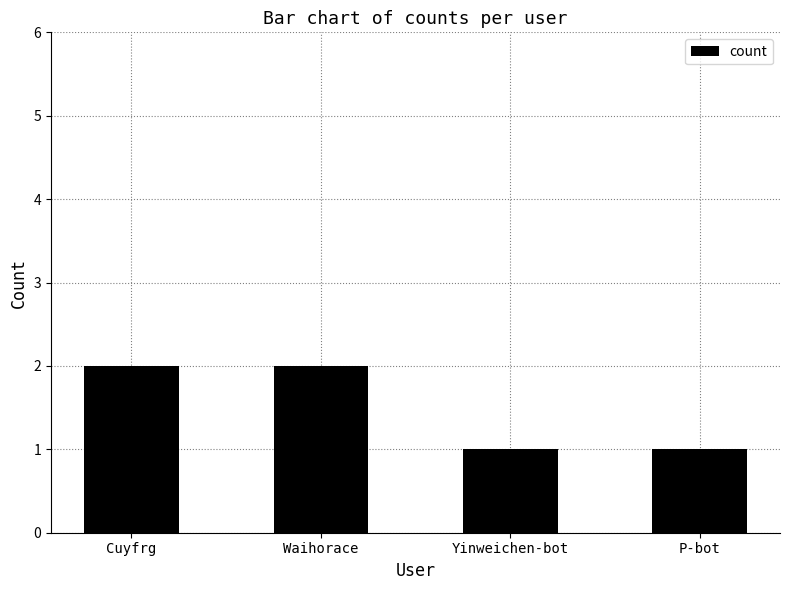

Is it true that the value at Waihorace is 2?

True